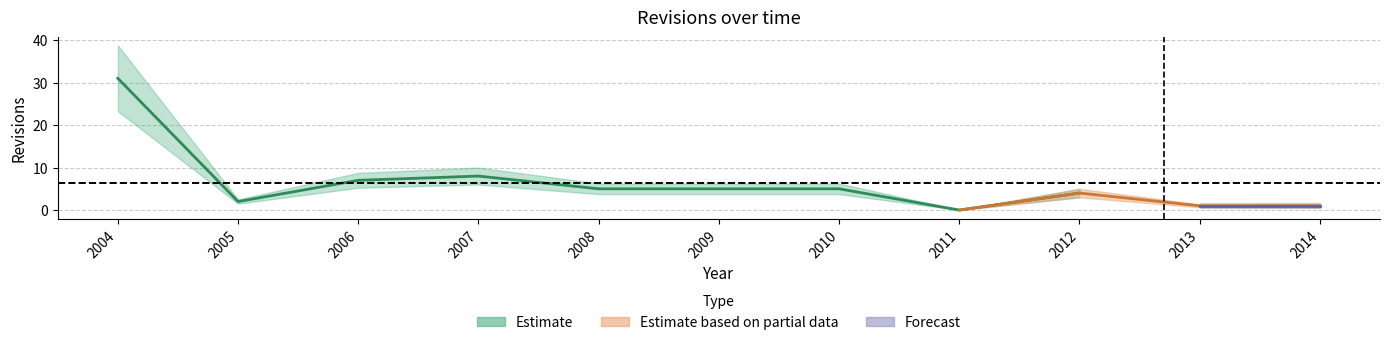

How many positive values are there?

10